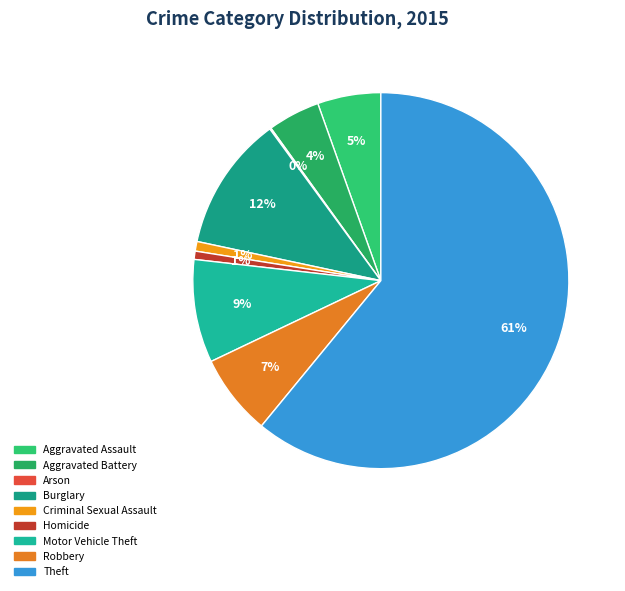

Combined, what portion of the pie is Motor Vehicle Theft and Homicide?

9.6%